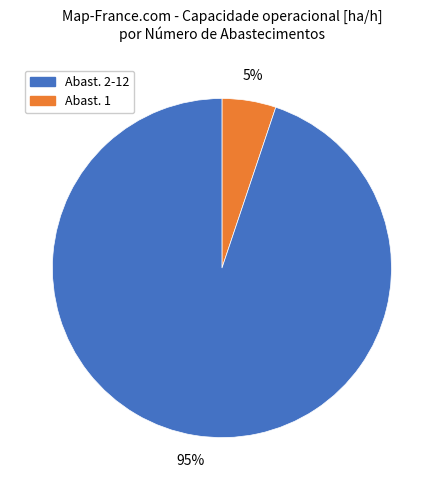

To the nearest percent, what is the average slice percentage?

50%